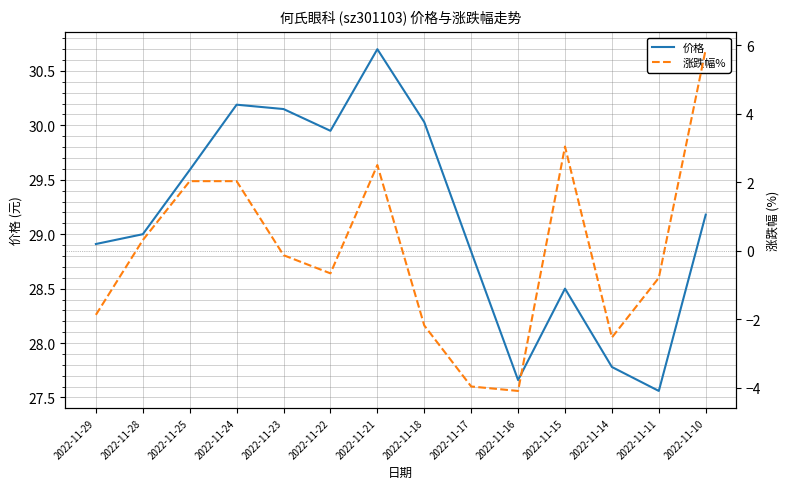

Where is the first local maximum for 涨跌幅%?

2022-11-21